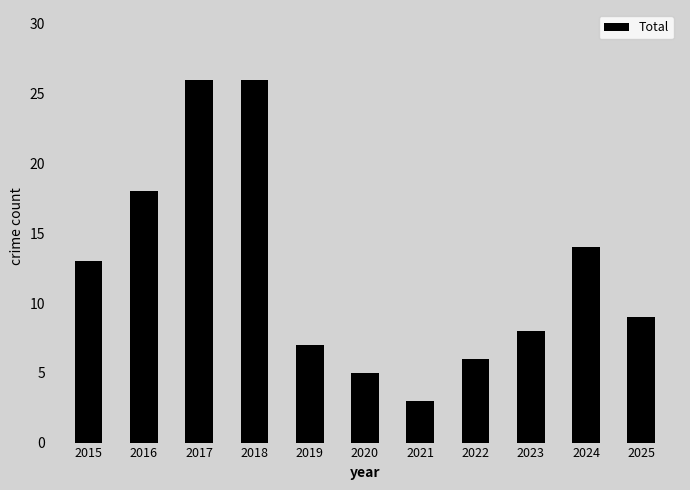

What is the difference between the second highest and second lowest values?

21